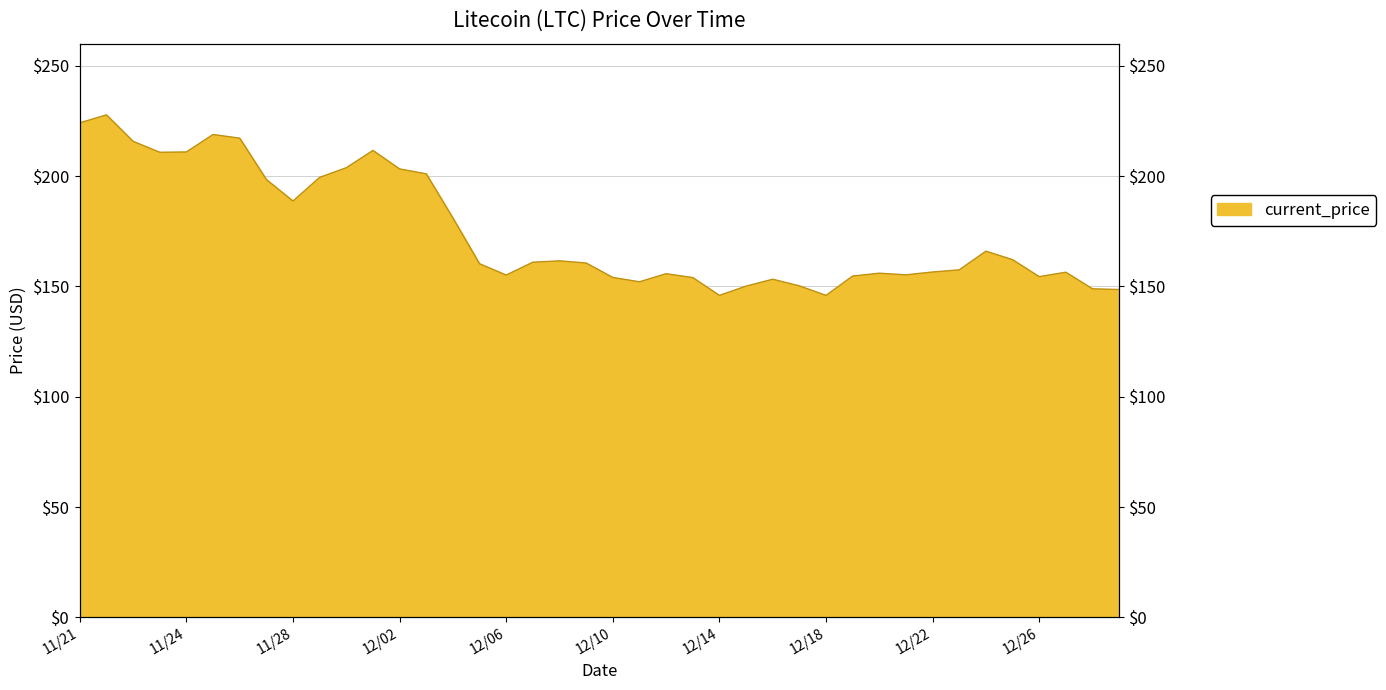

What is the average value?

174.7